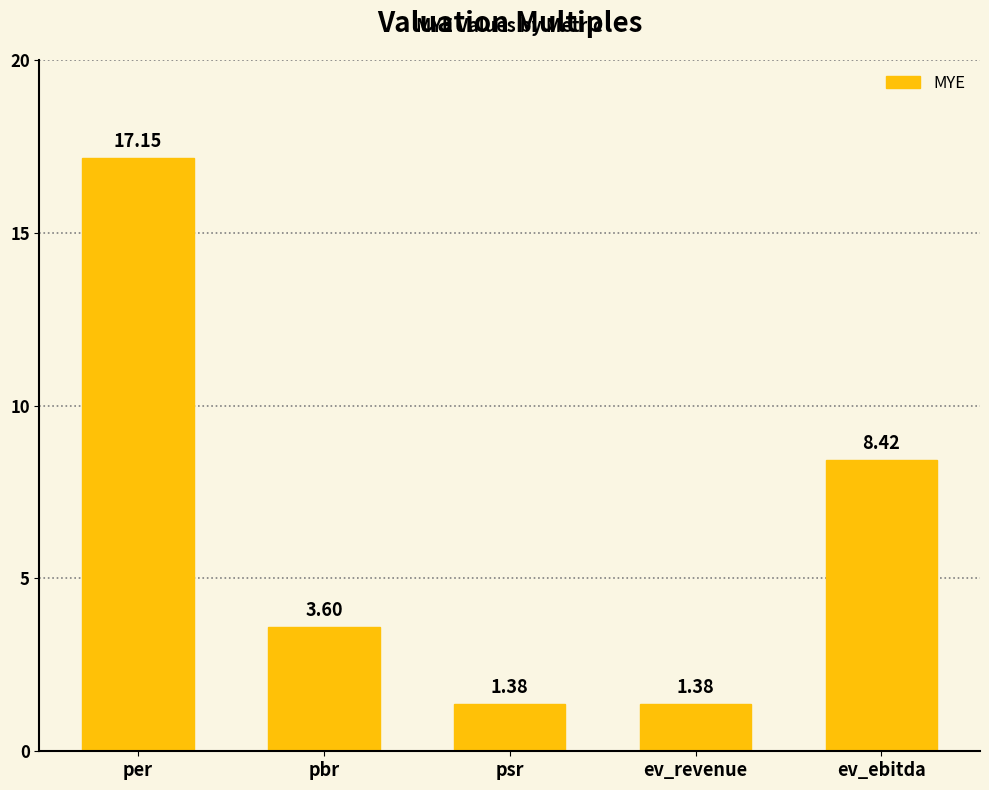

Is it true that the value at ev_ebitda is 8.4?

True